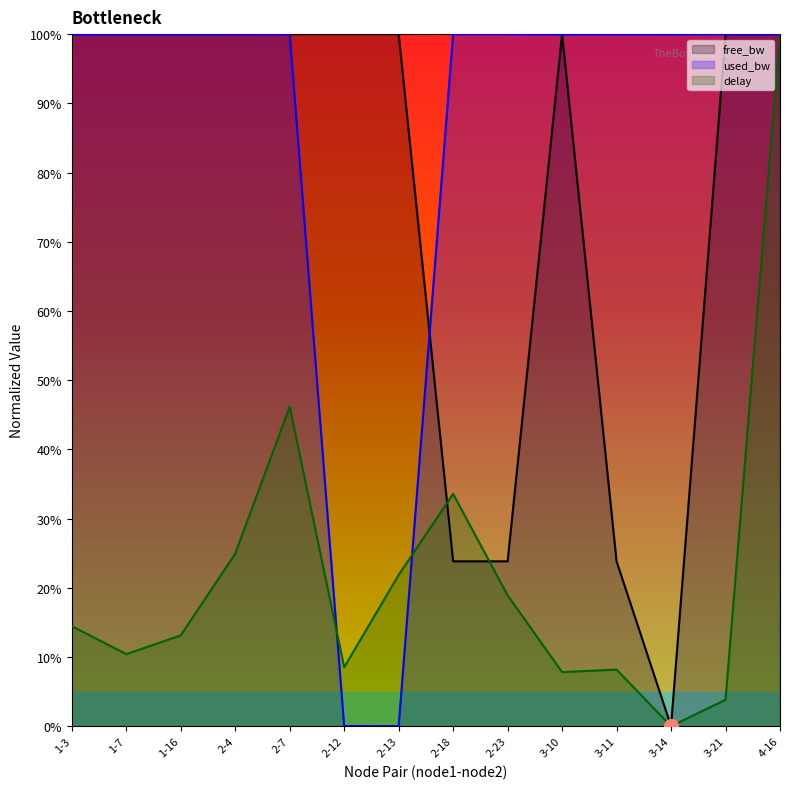

Where is the first local minimum for free_bw?

3-14